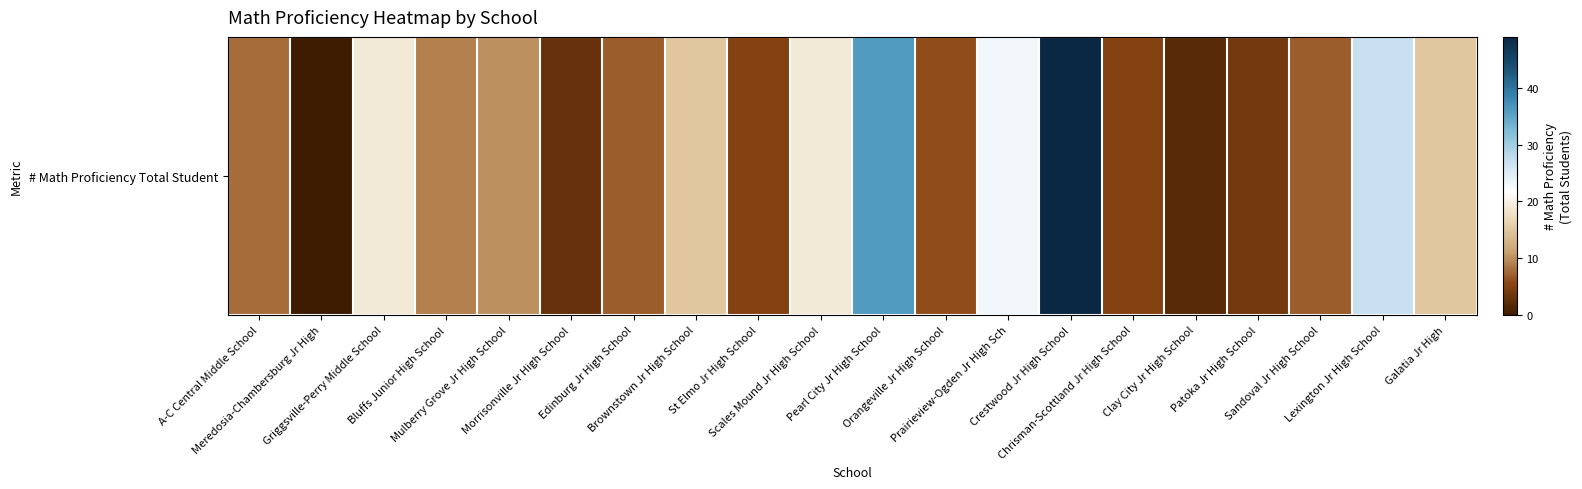

At which category does the chart reach its minimum across all series?

Meredosia-Chambersburg Jr High